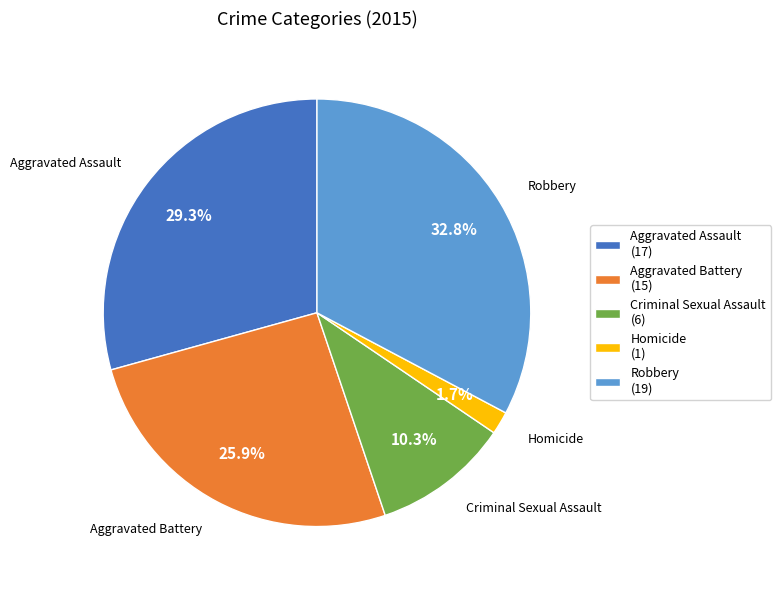

To the nearest percent, what percentage of the pie is Homicide?

2%